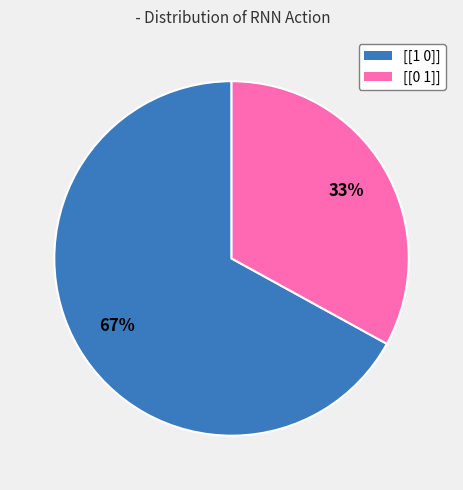

How many slices are in this pie chart?

2